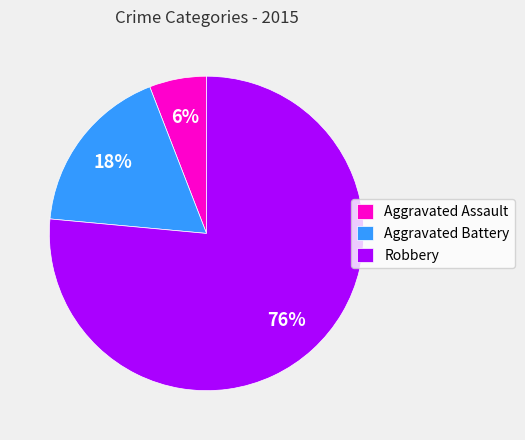

Which has a higher value, Aggravated Battery or Robbery?

Robbery